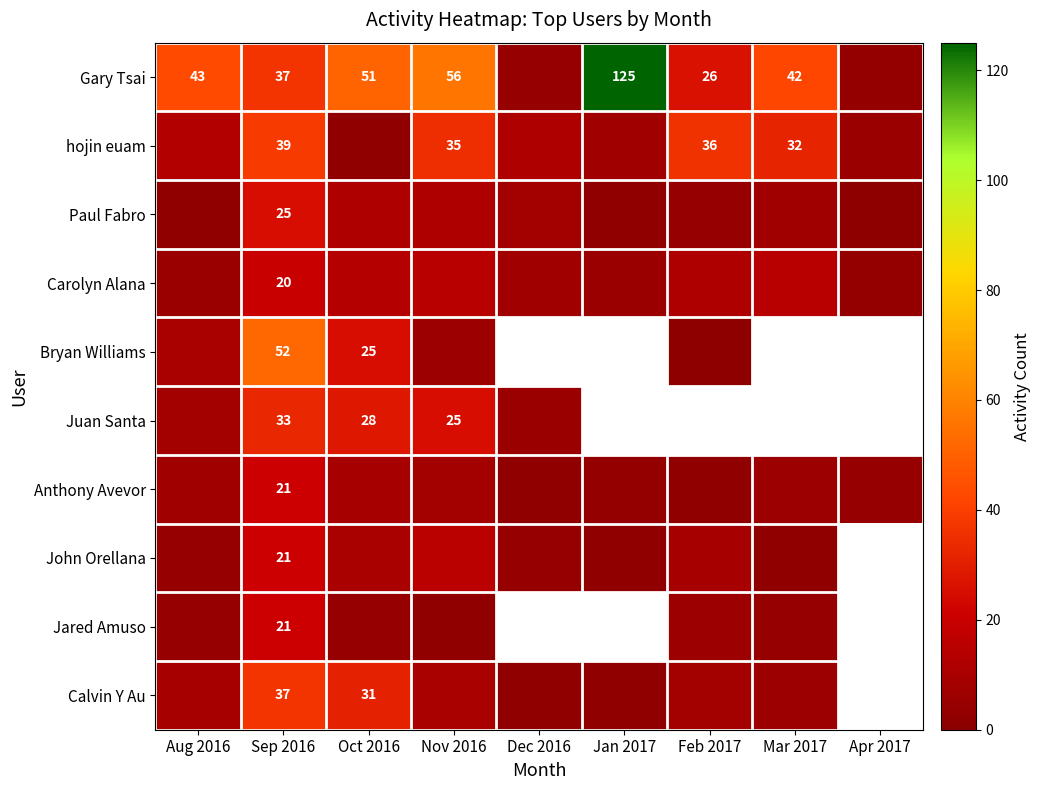

The Gary Tsai series shows 56 at Nov 2016. True or false?

True